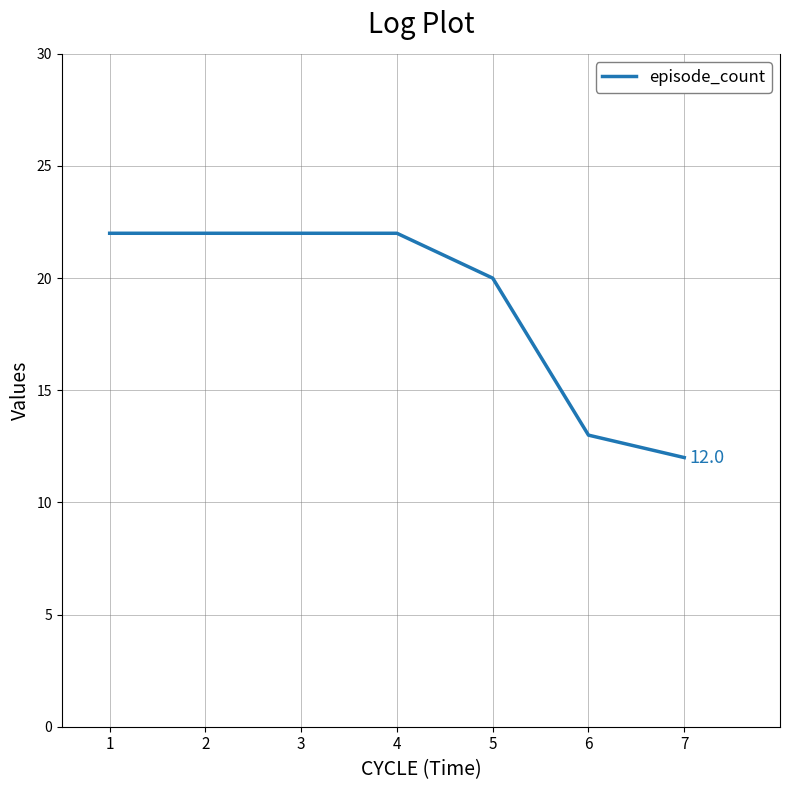

Reading left to right, extract all data points from this chart.

1=22	2=22	3=22	4=22	5=20	6=13	7=12